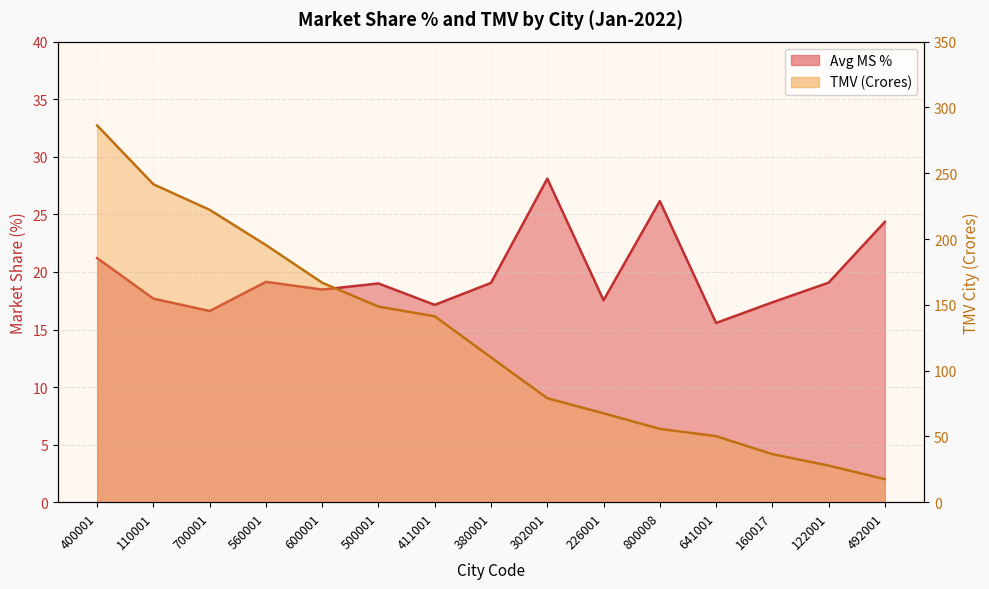

After their last crossing, which series has the higher values: TMV (Crores) or Avg MS %?

Avg MS %